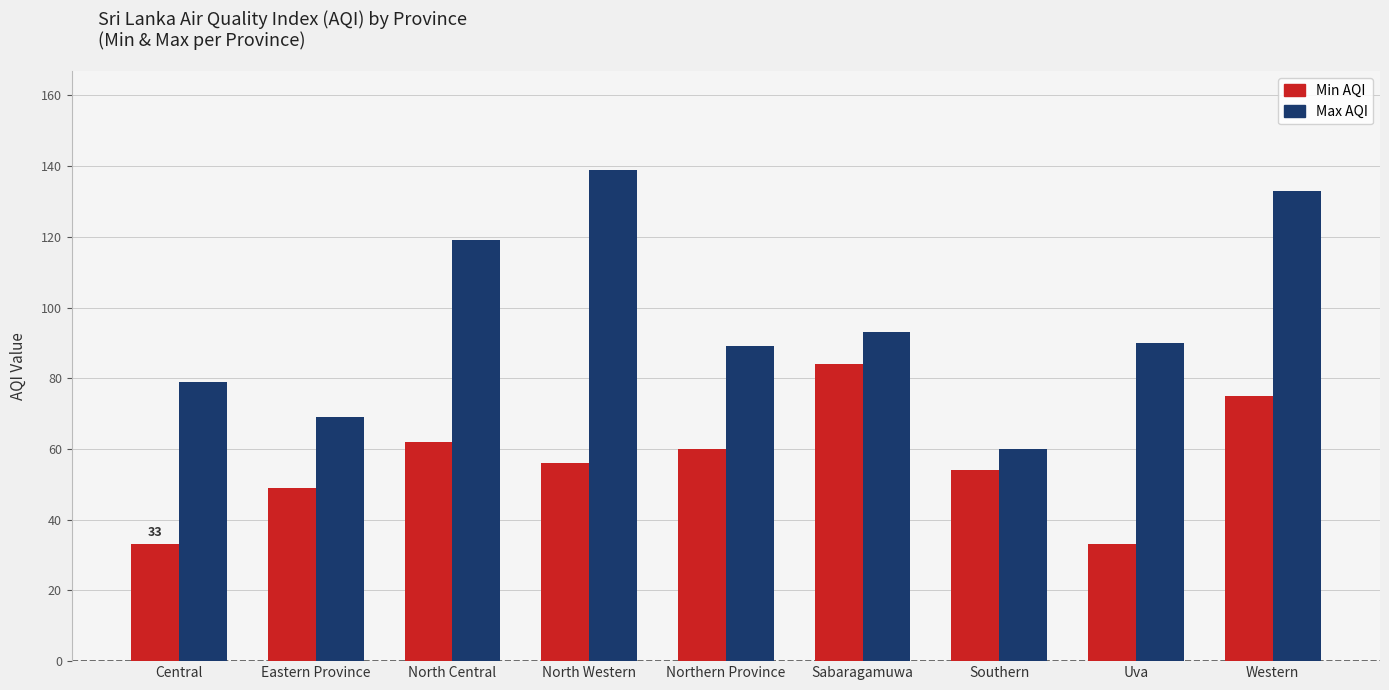

Which category has the highest value across all series?

North Western